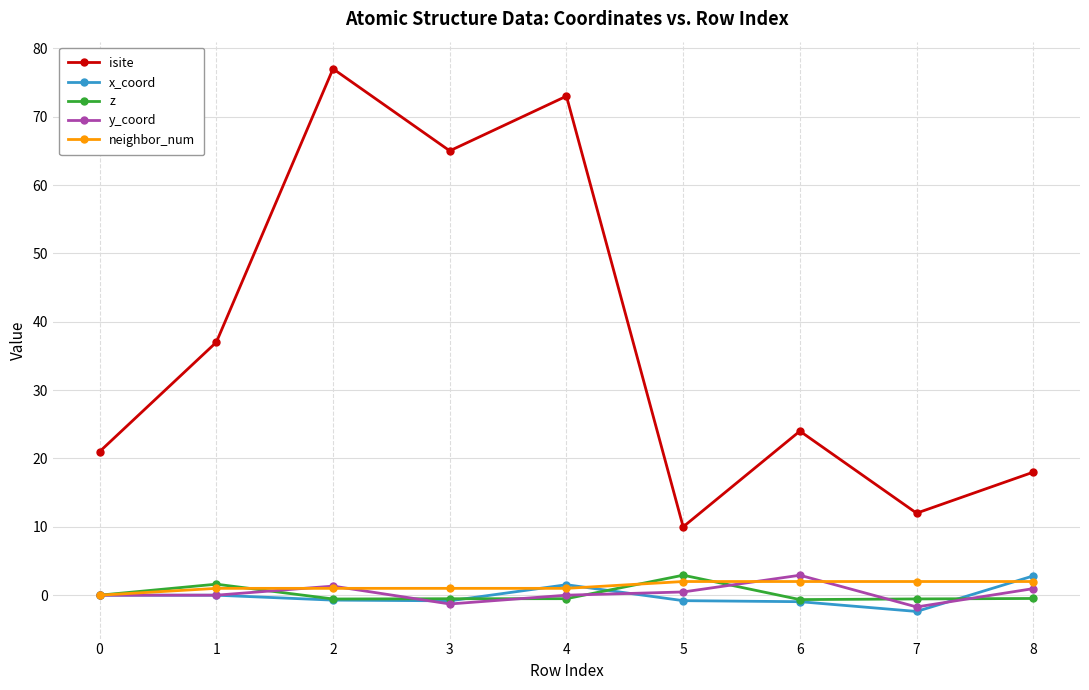

What is the average value of the neighbor_num series?

1.3